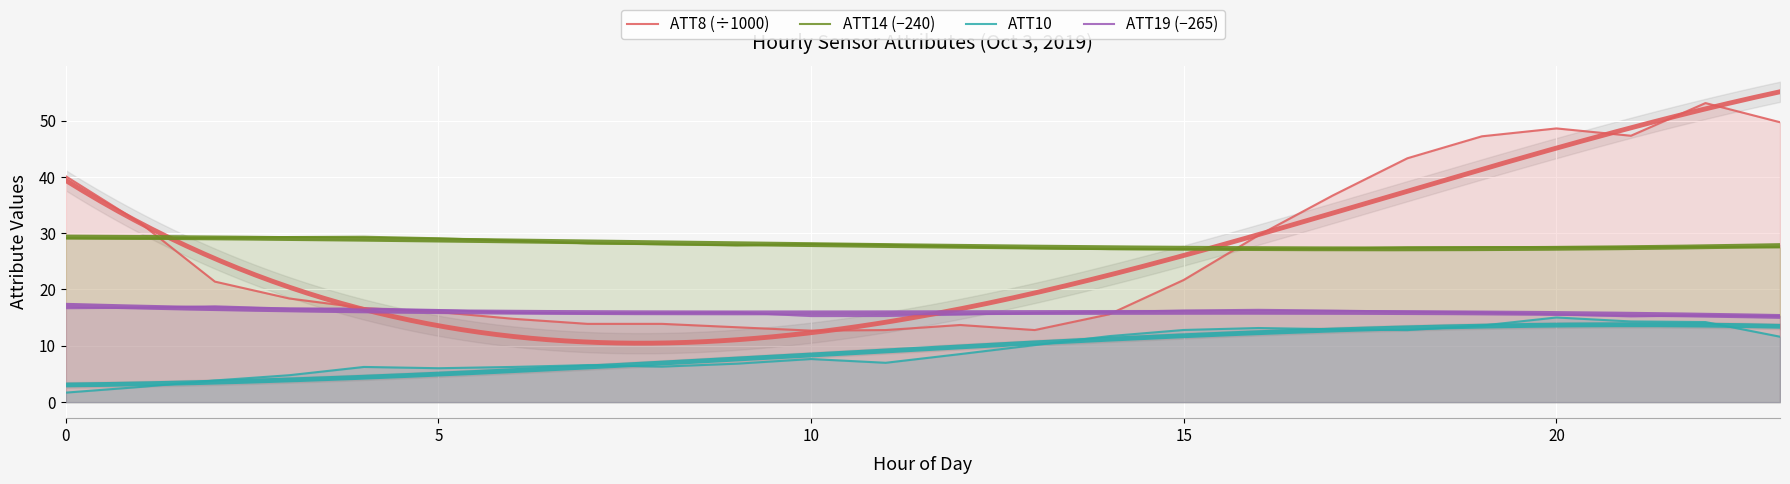

What value does the ATT19 (−265) series have at 10?

15.3